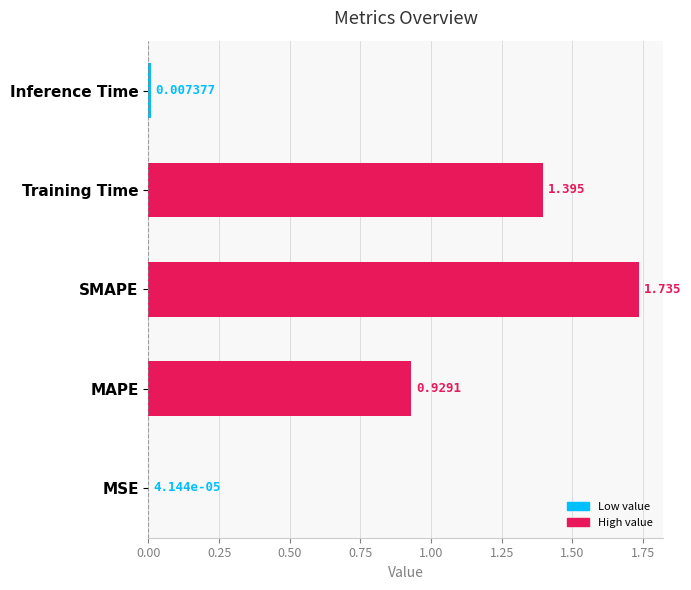

Which category has the highest value across all series?

SMAPE